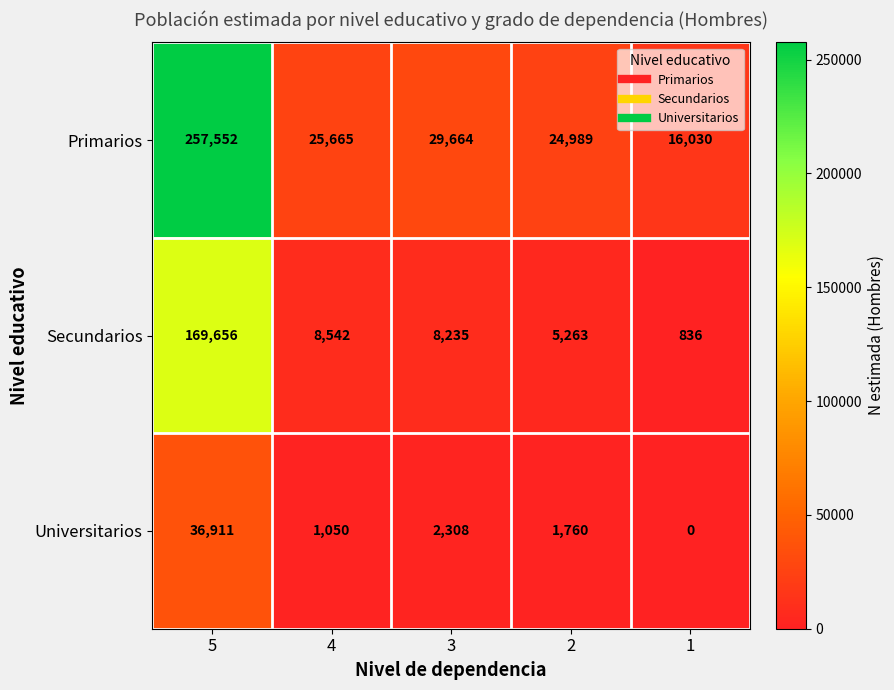

Where is Primarios nearest to the value 136791?

3